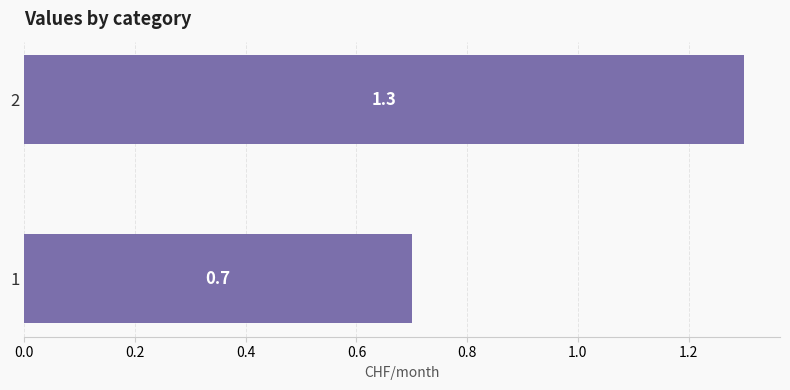

What is the ratio of the value at 1 to the value at 2?

0.5